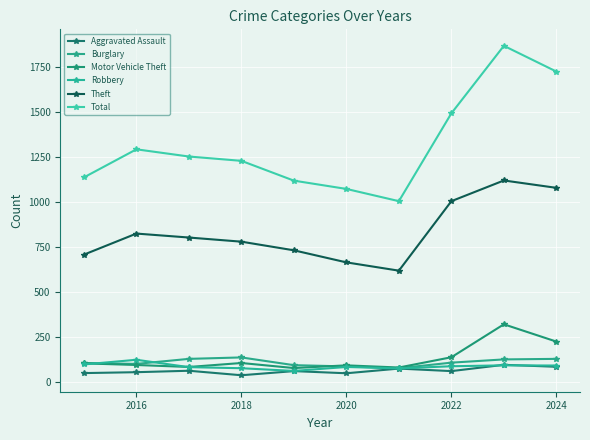

True or false: Robbery and Theft cross at least once.

False